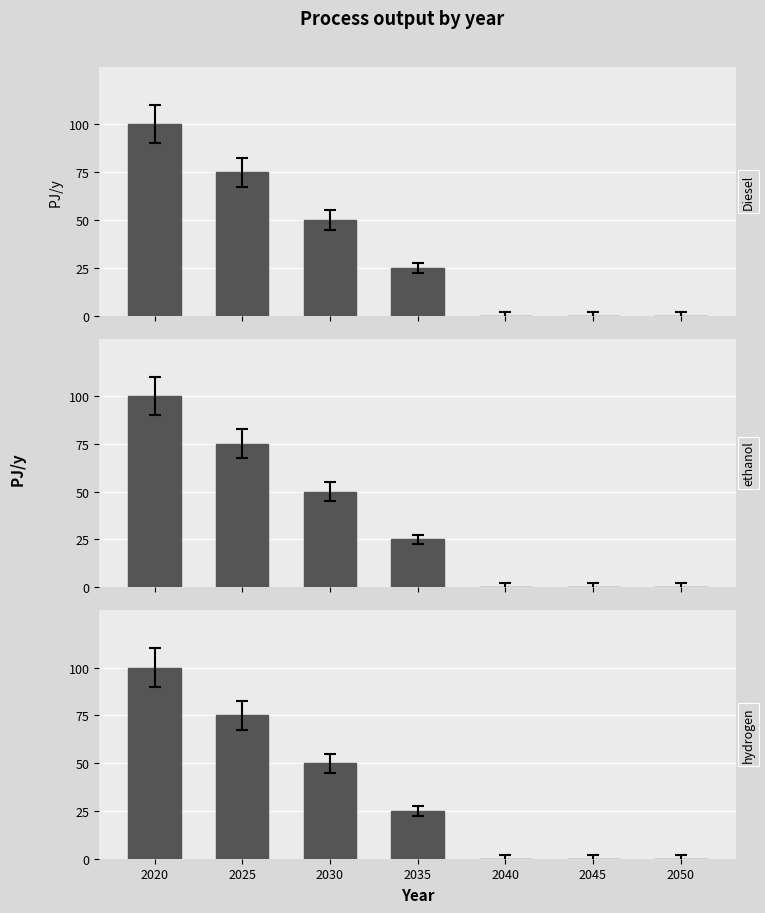

How many values in the Proc_Diesel series exceed 25?

3